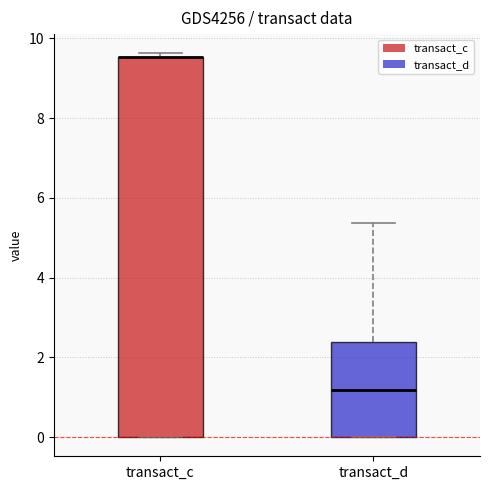

Where is the lower edge of the box for transact_d on the y-axis? The values are not printed on the chart, so give them approximately, as read against the axis.

0.0